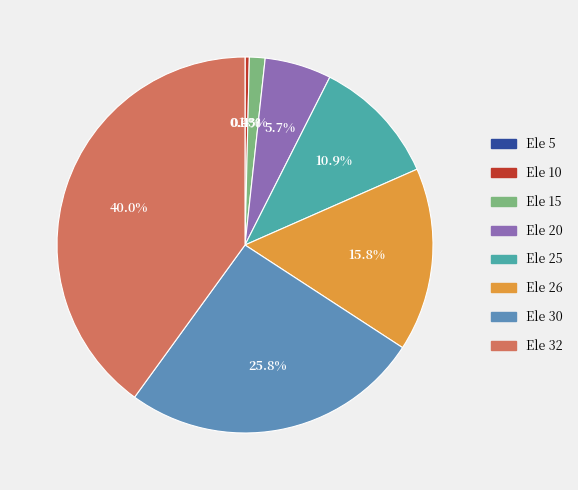

Which category has the smallest portion of the pie?

Ele 5